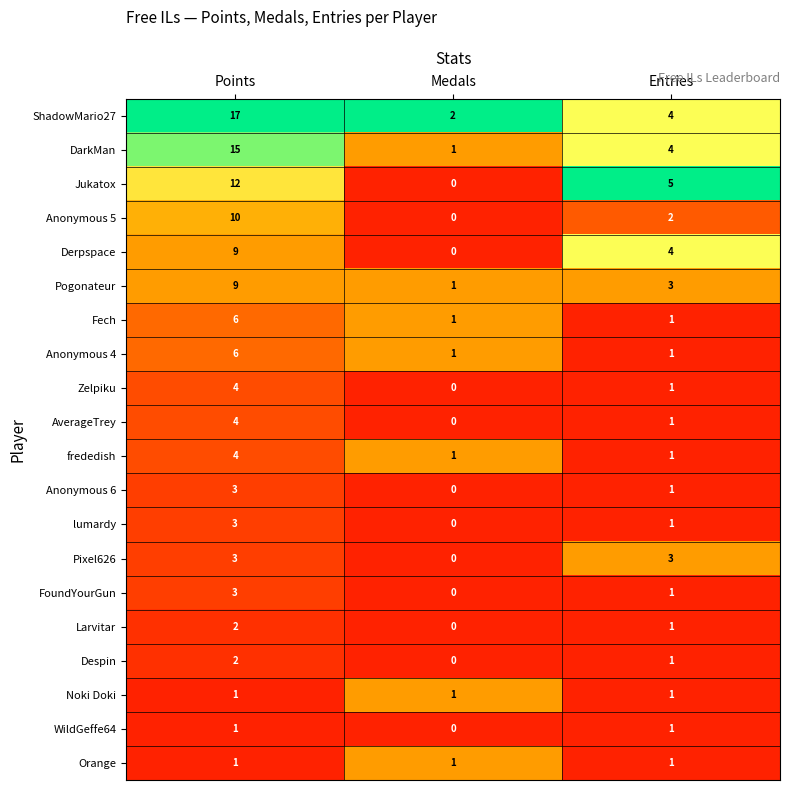

Which series has the largest total across all categories?

ShadowMario27